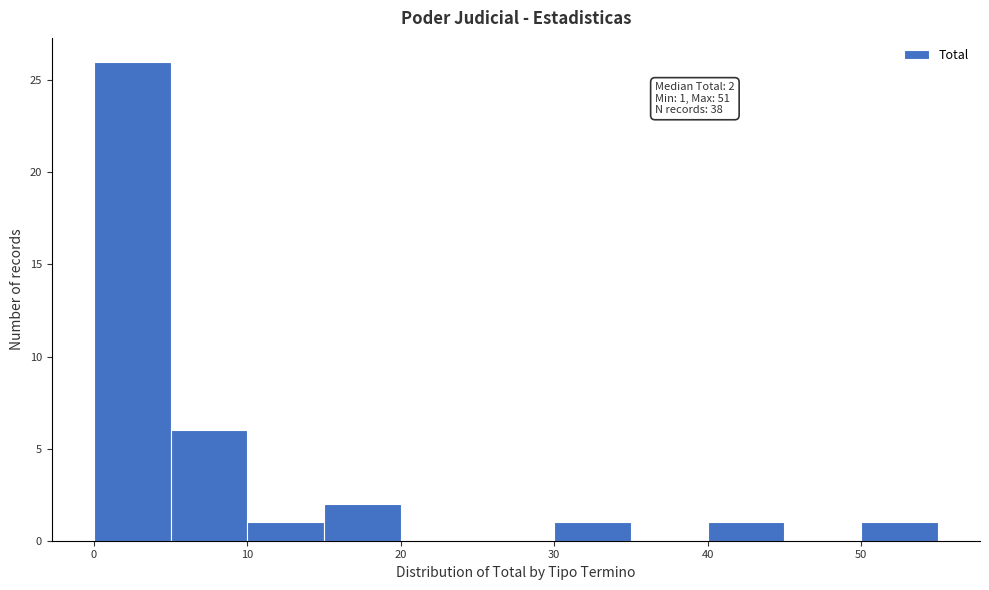

Over which range of the x-axis is the bar tallest?

0 to 5